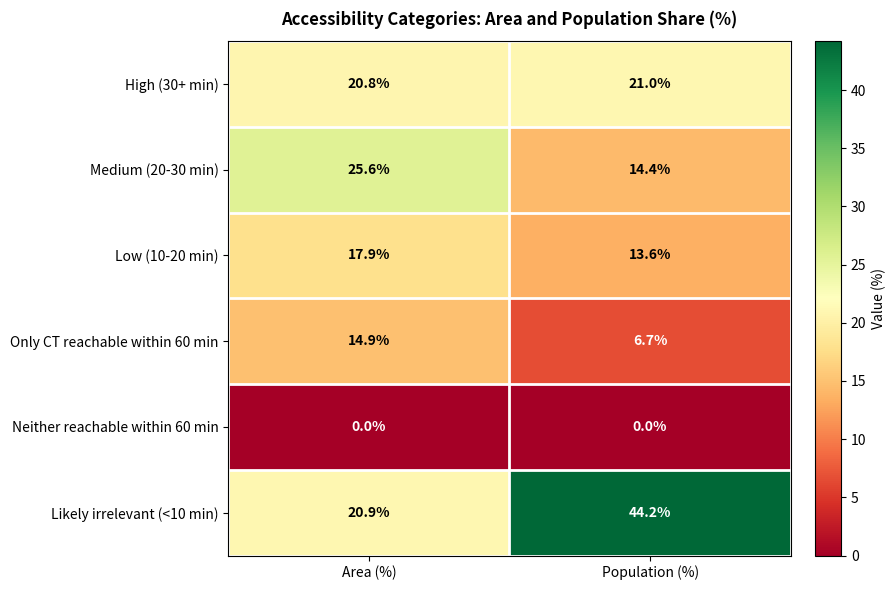

At which label does Medium (20-30 min) first exceed 25?

Area (%)